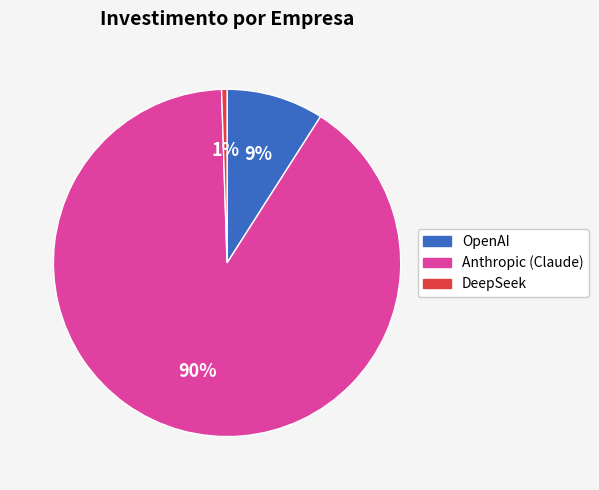

Which category has the biggest portion of the pie?

Anthropic (Claude)